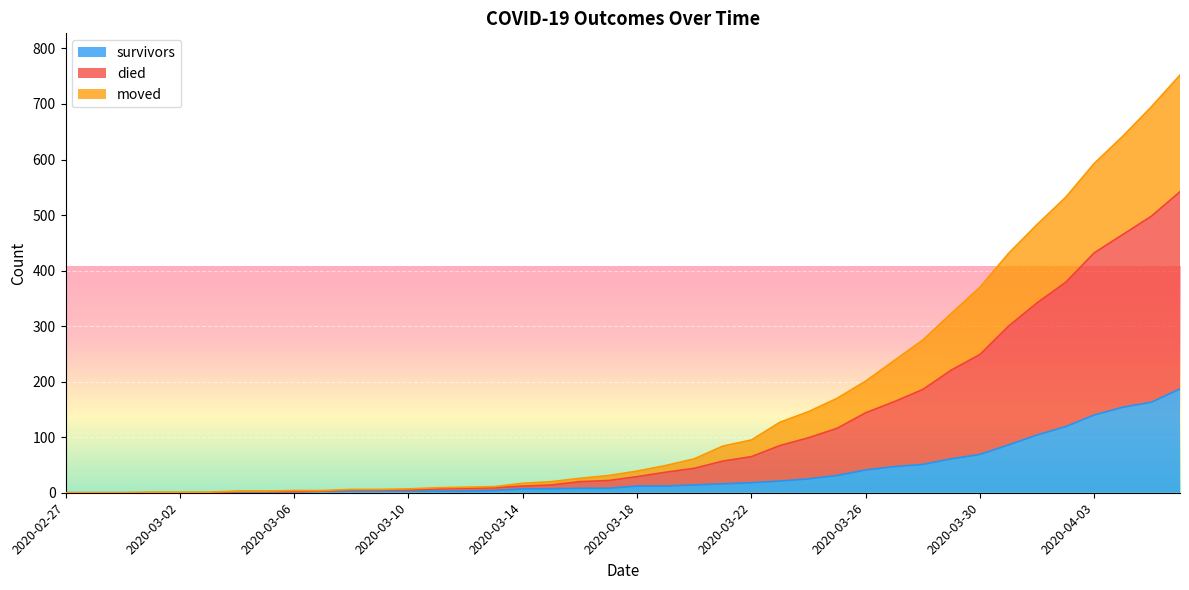

Is the value of survivors at 2020-03-24 greater than the value of moved at 2020-03-05?

Yes